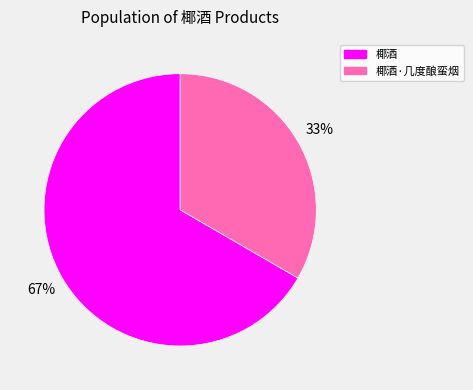

Is there any slice that represents more than half of the pie?

Yes